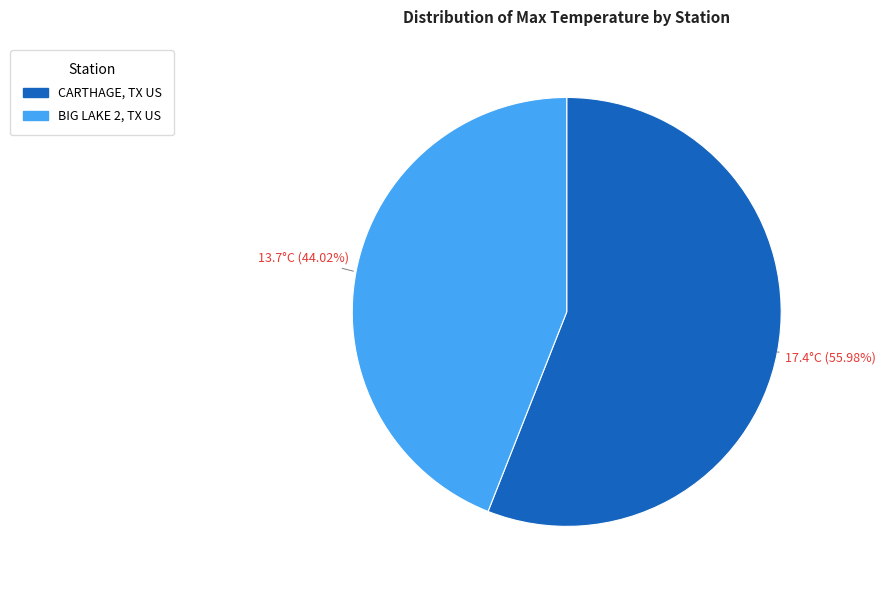

Which slice is the largest?

CARTHAGE, TX US